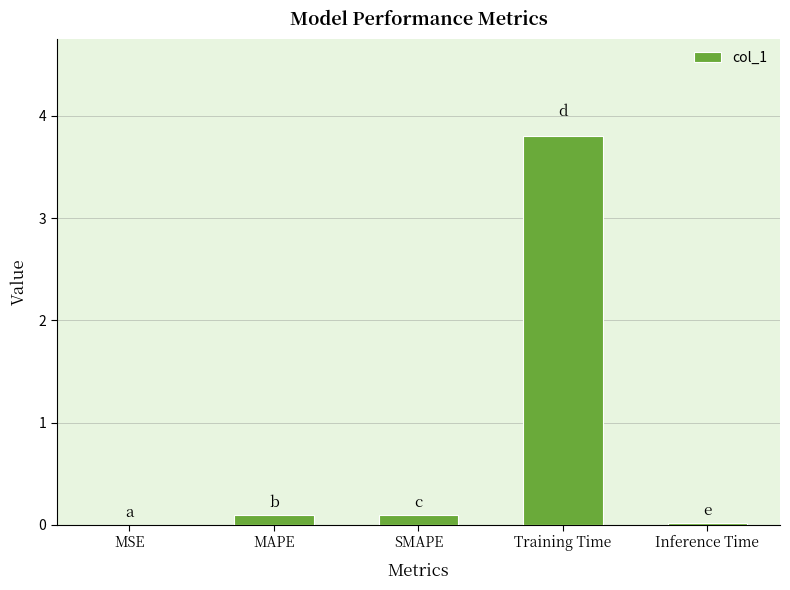

What is the sum of all values?

4.0